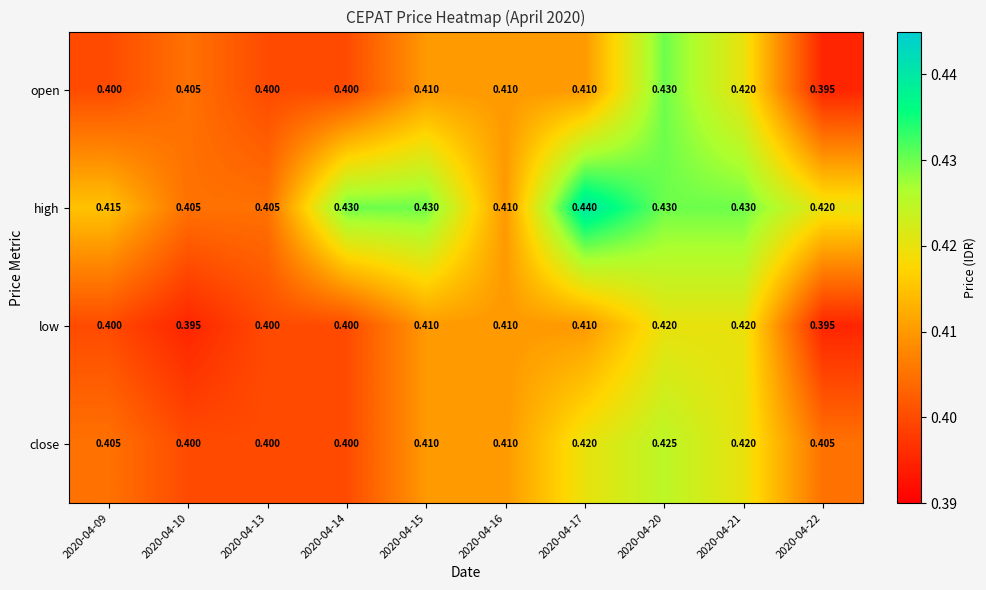

Between 2020-04-15 and 2020-04-16, which series saw the biggest shift?

high